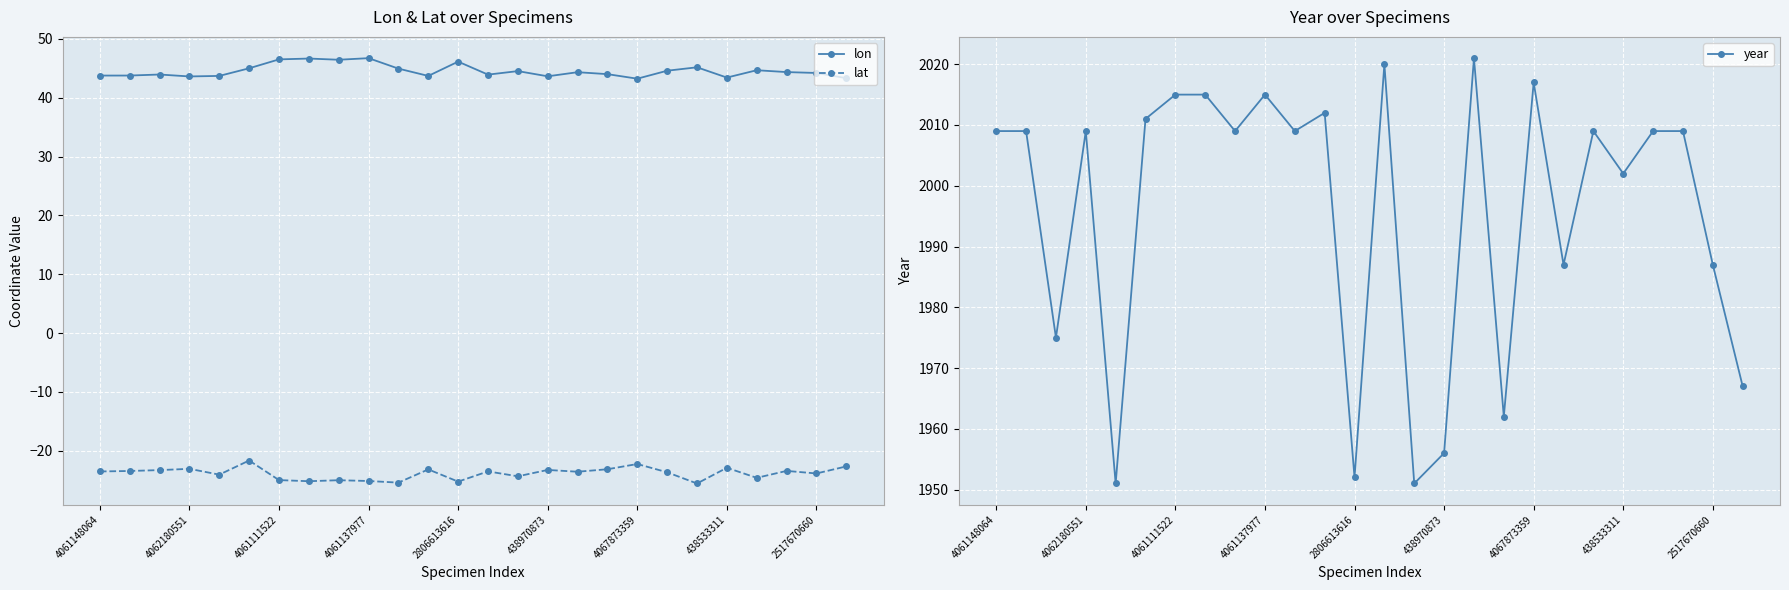

The lat series shows -22.9 at 438533311. True or false?

True